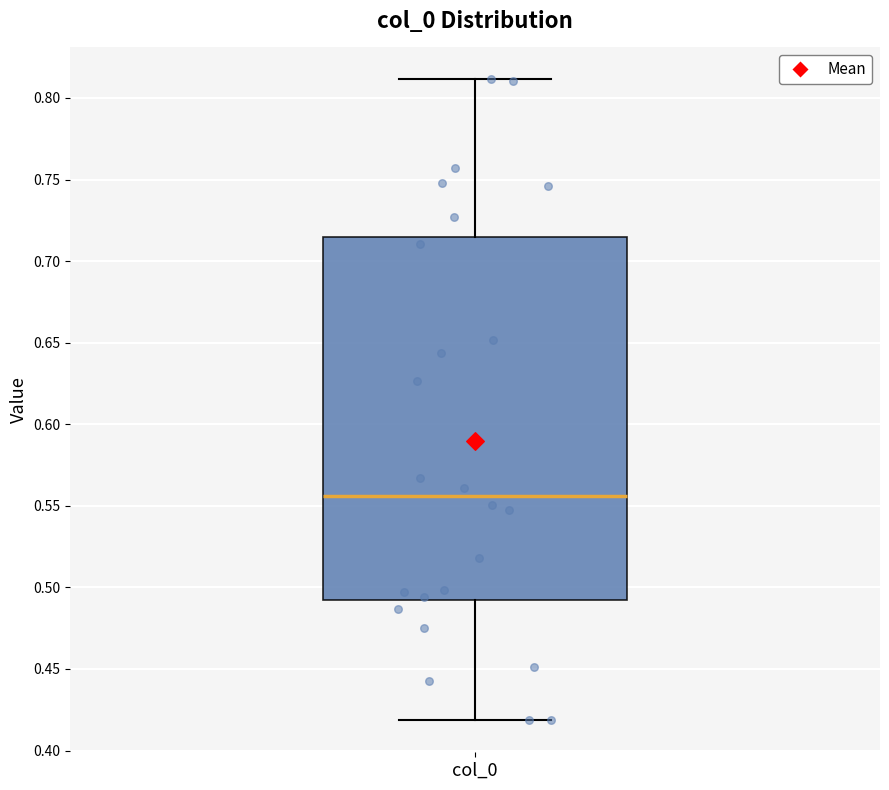

Read this box plot against the y-axis: the position of the median line, the range covered by the box, and the ends of both whiskers. The values are not printed on the chart, so give them approximately, as read against the axis.

median 0.555, box 0.490 to 0.715, whiskers 0.420 to 0.810